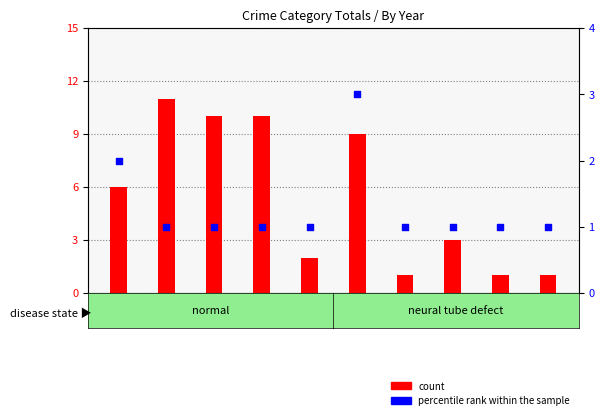

Which series reaches the minimum Y coordinate?

count